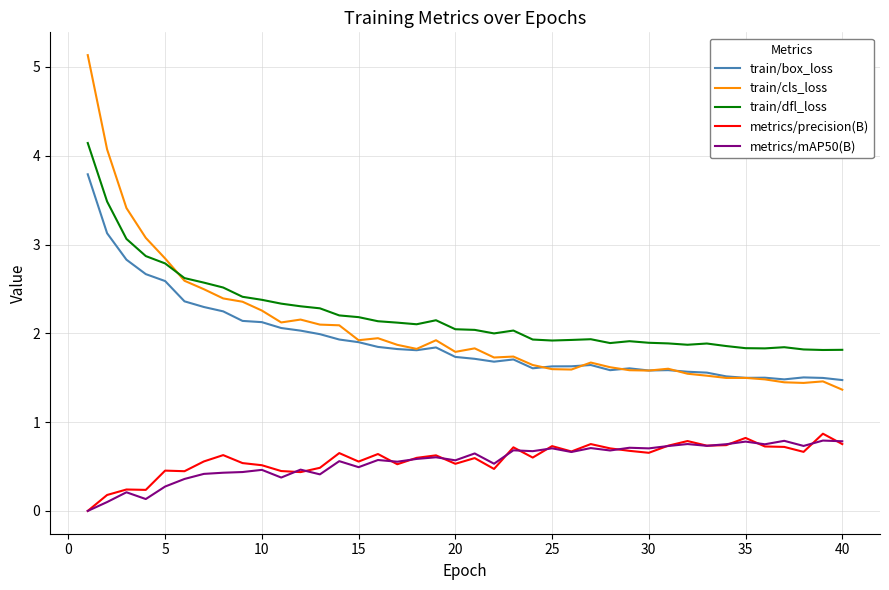

True or false: metrics/mAP50(B) and train/box_loss intersect in this chart.

False